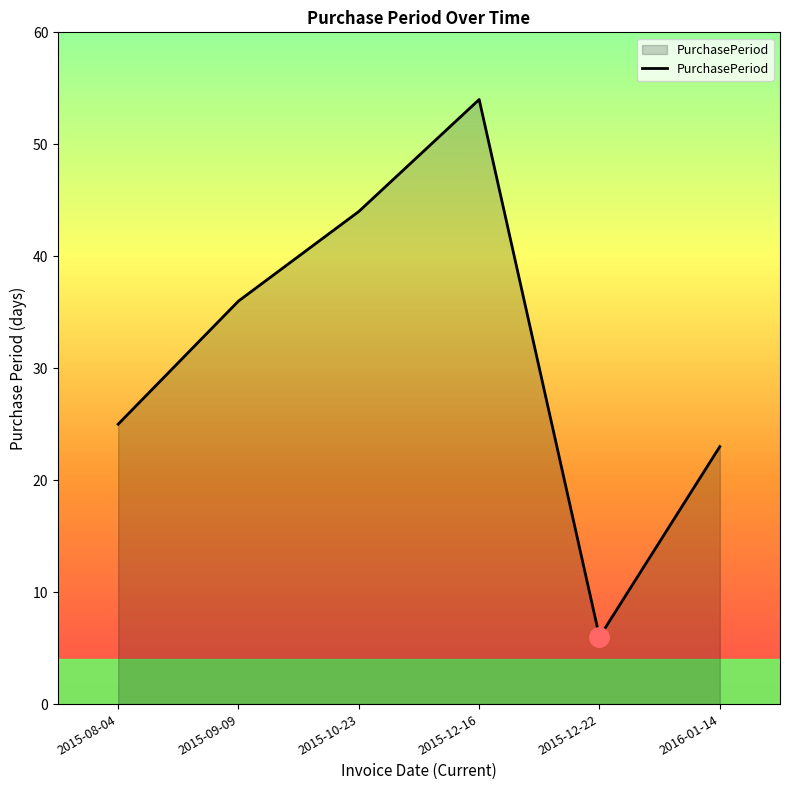

The value at 2015-08-04 is 25. True or false?

True